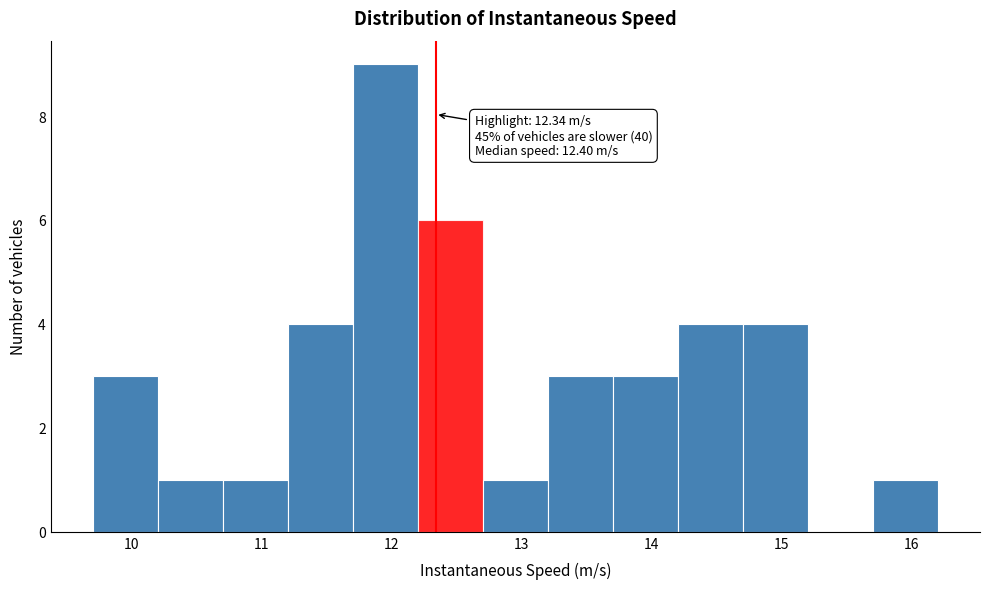

Over which range of the x-axis is the bar tallest?

11.7 to 12.2